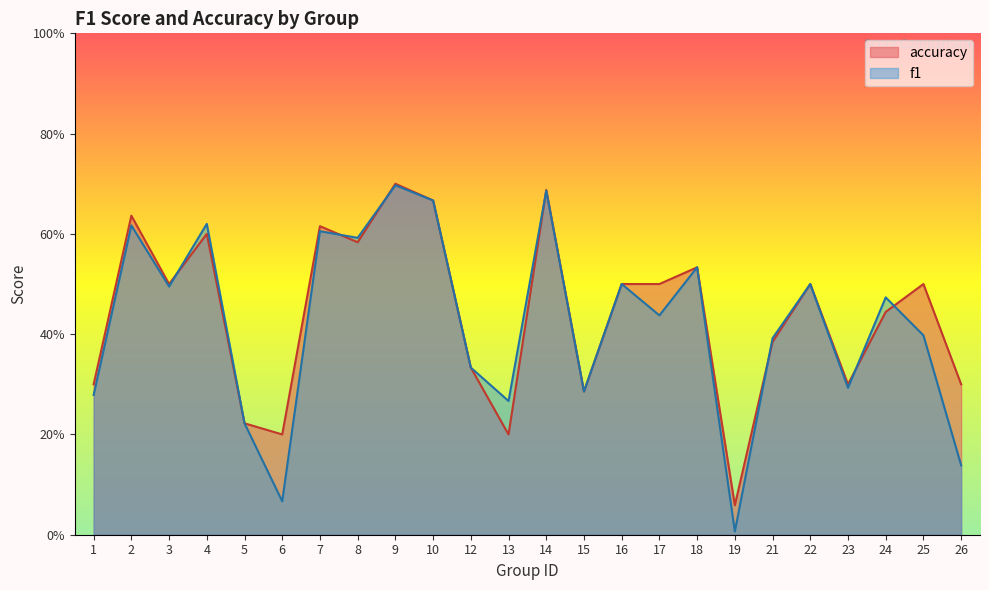

How many times do accuracy and f1 cross each other?

7